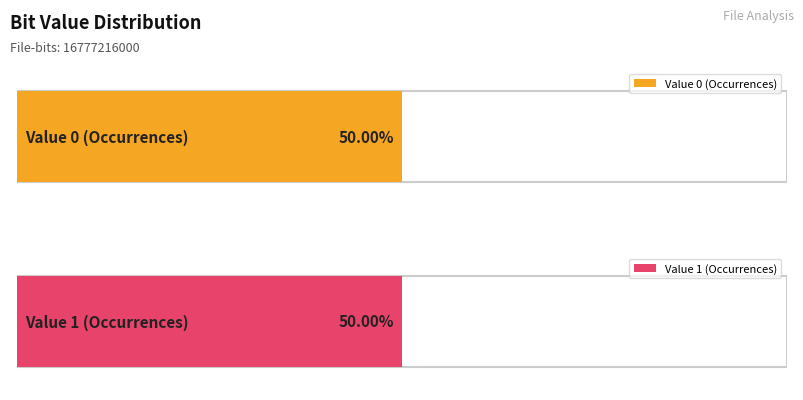

What is the highest value of the Fraction series?

0.5